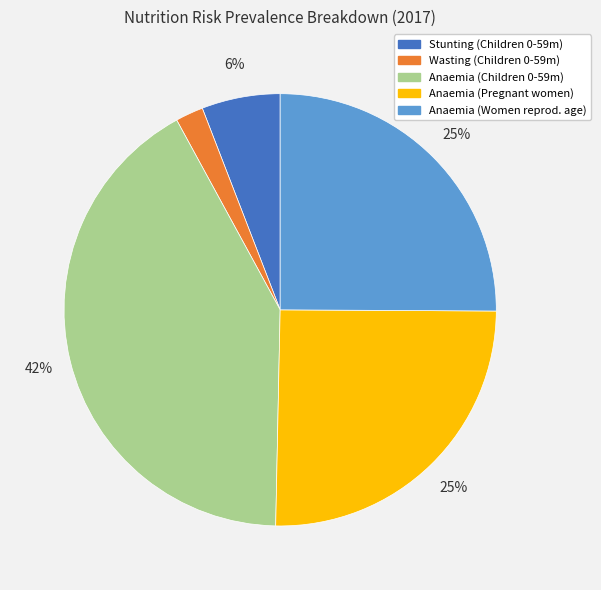

Does any single category account for the majority?

No